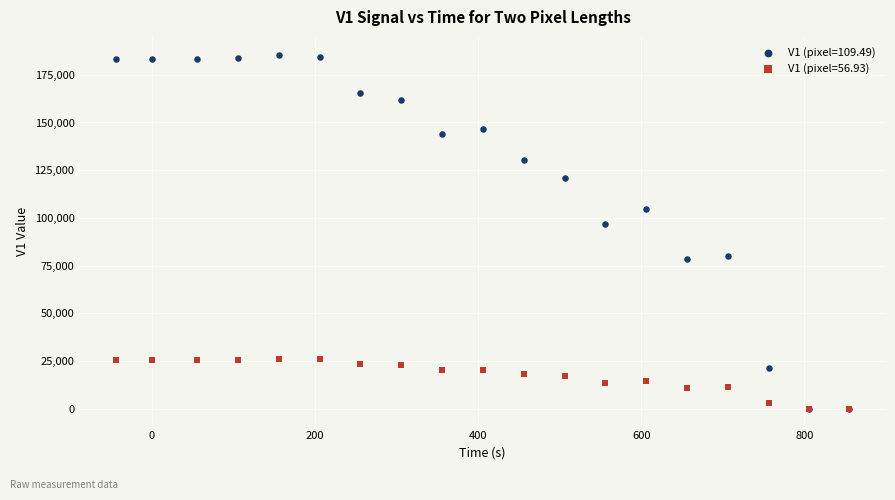

Which series has the largest Y range (max minus min)?

V1 (pixel=109.49)